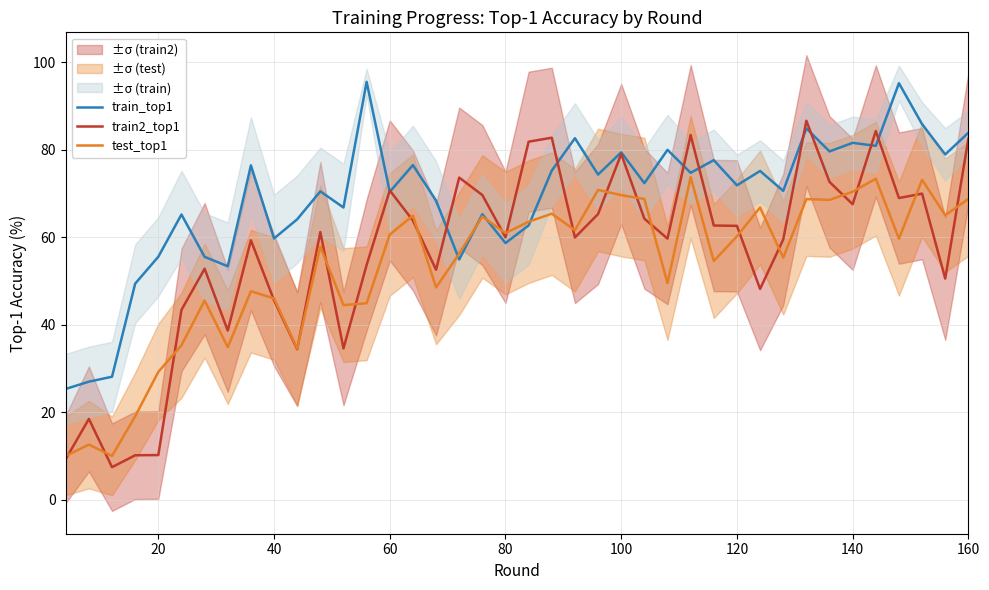

Which series has the widest spread of values?

train2_top1